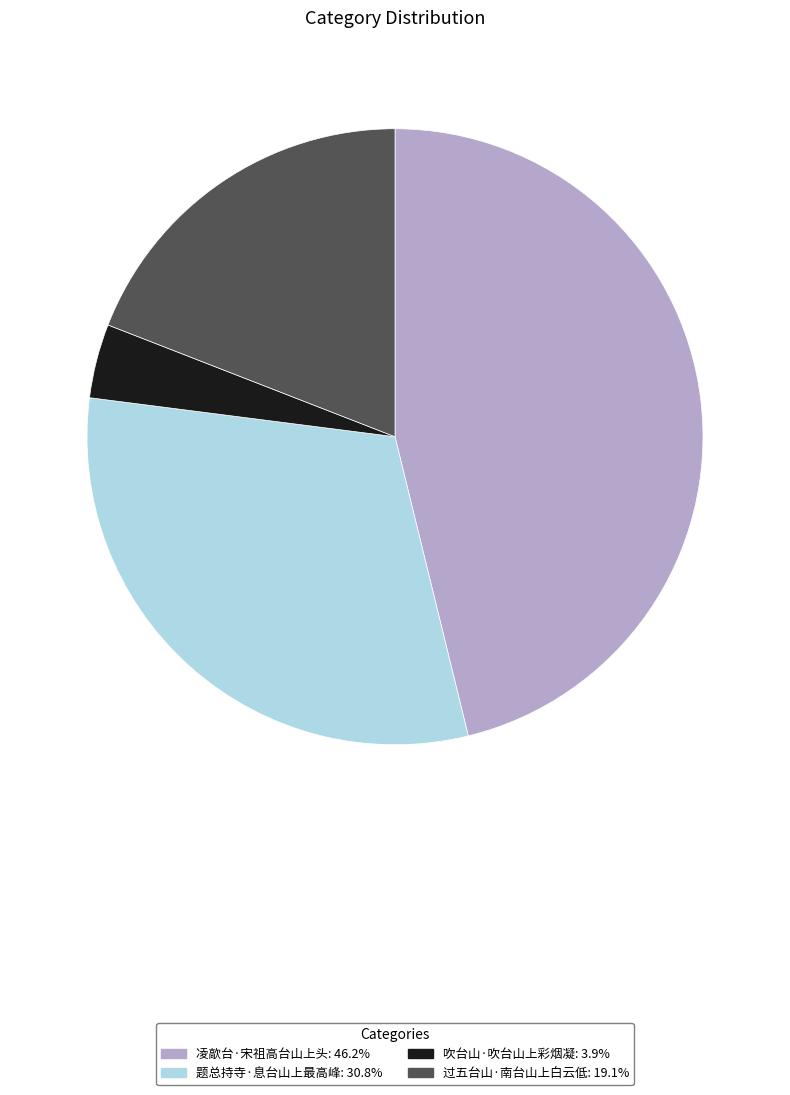

Does 凌歊台·宋祖高台山上头 represent more than half of the total?

No